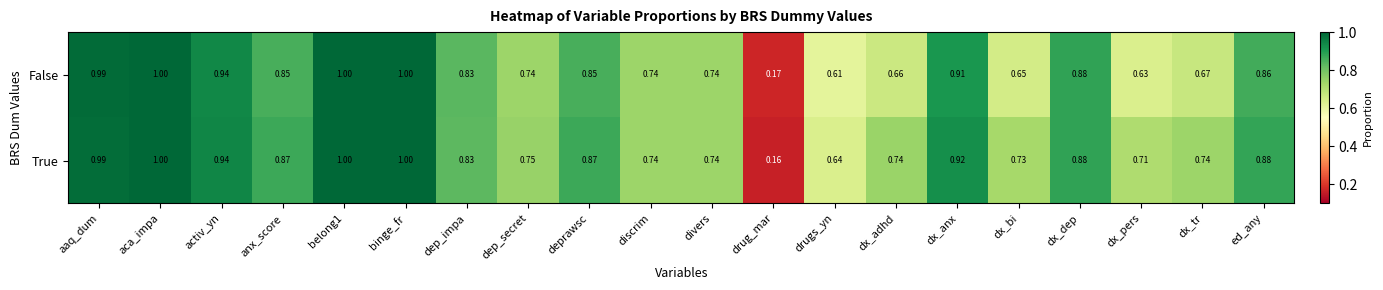

At which label is True closest to 0?

drug_mar